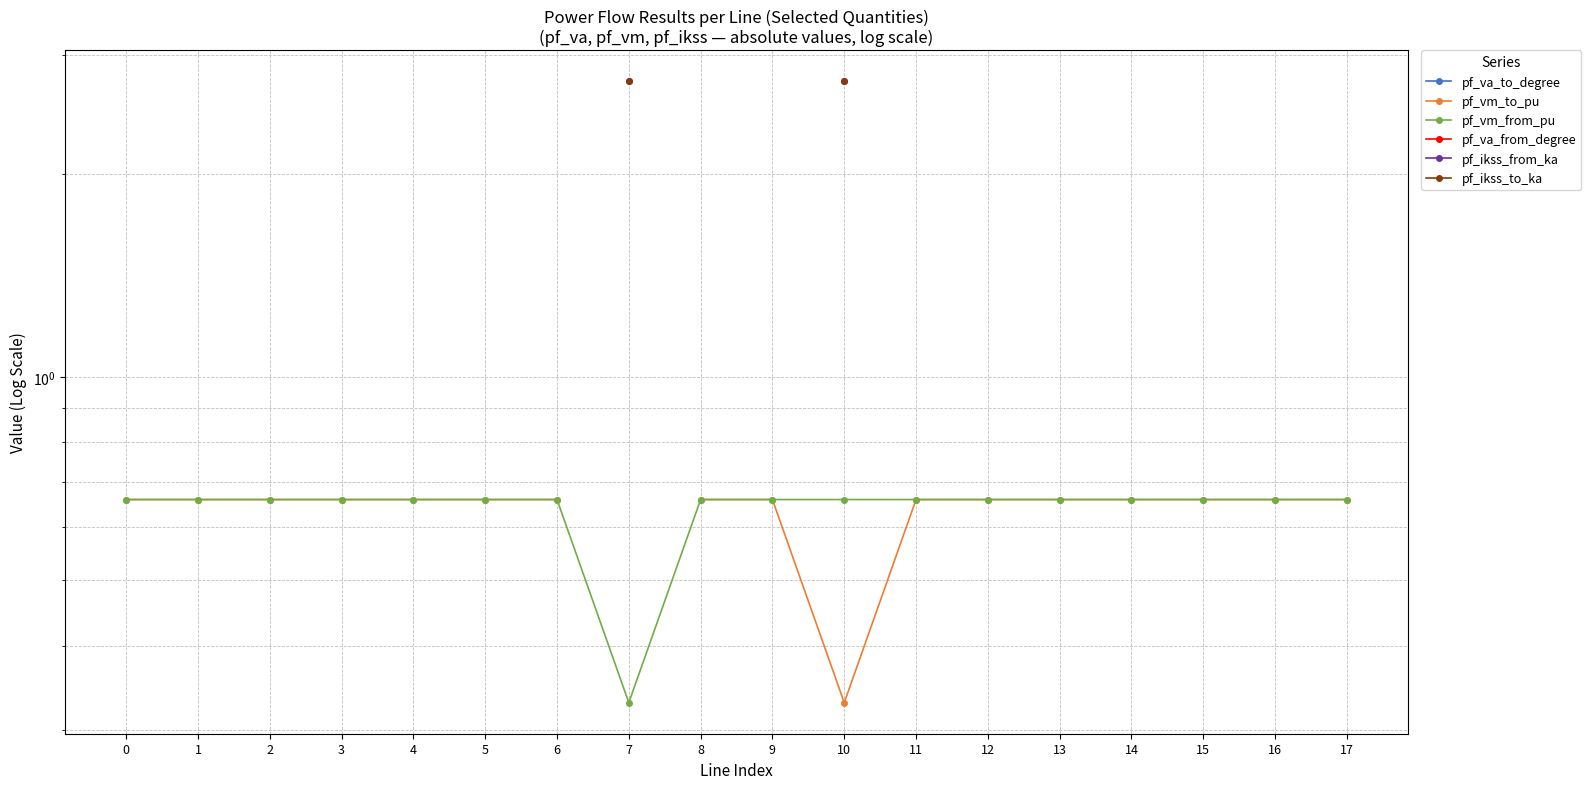

At which category does the chart reach its peak across all series?

7